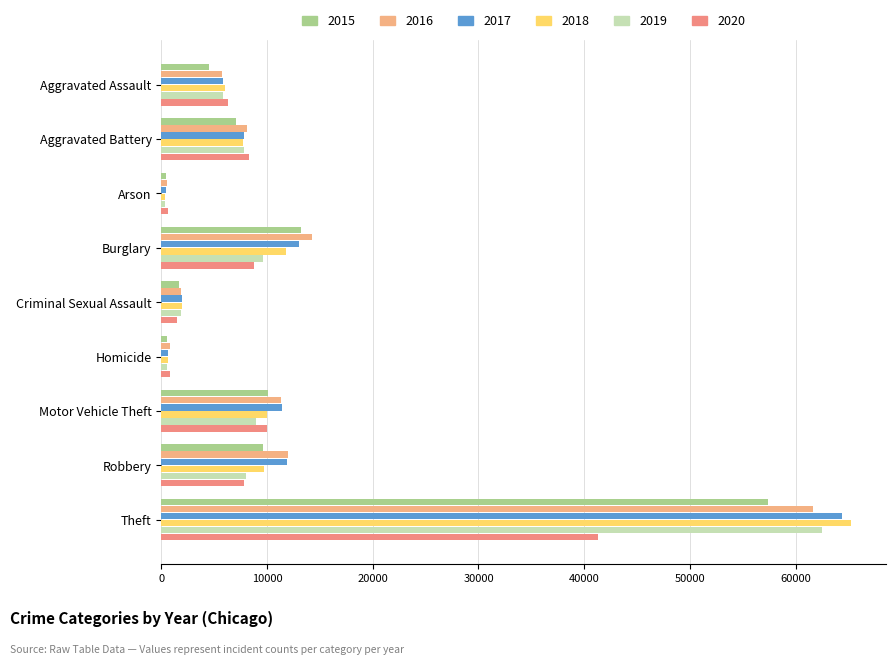

Reading left to right, transcribe all the data shown in this chart.

2015: 4480	7018	448	13184	1670	496	10068	9638	57350
2016: 5712	8085	515	14289	1818	786	11286	11960	61618
2017: 5793	7845	444	13001	1947	672	11380	11880	64381
2018: 6001	7734	373	11746	1979	589	9983	9679	65285
2019: 5841	7857	376	9639	1880	498	8977	7994	62484
2020: 6263	8320	588	8757	1454	787	9956	7855	41313